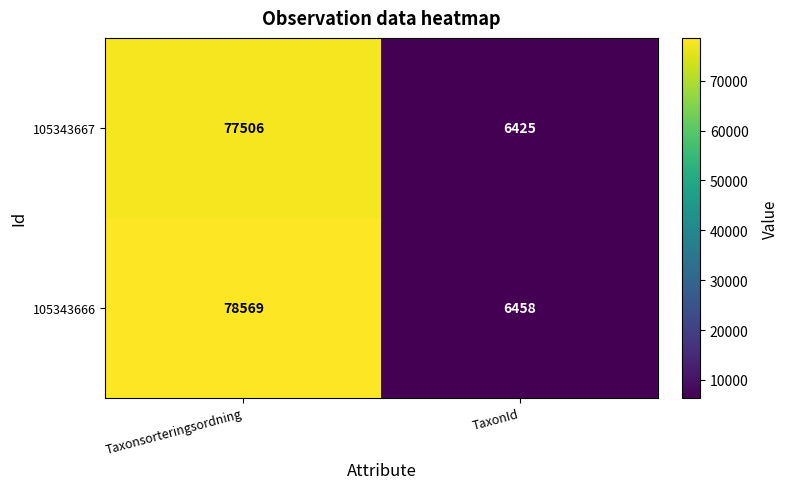

Which series changed the most between Taxonsorteringsordning and TaxonId?

105343666